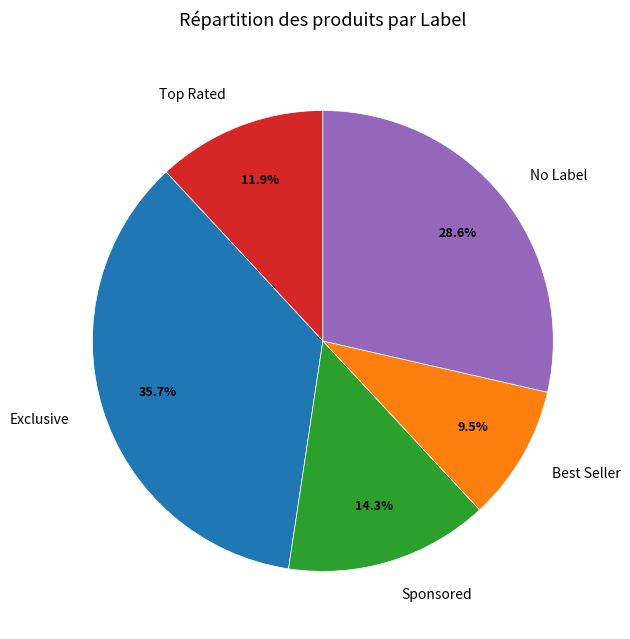

Rank the categories by value from highest to lowest.

Exclusive, No Label, Sponsored, Top Rated, Best Seller